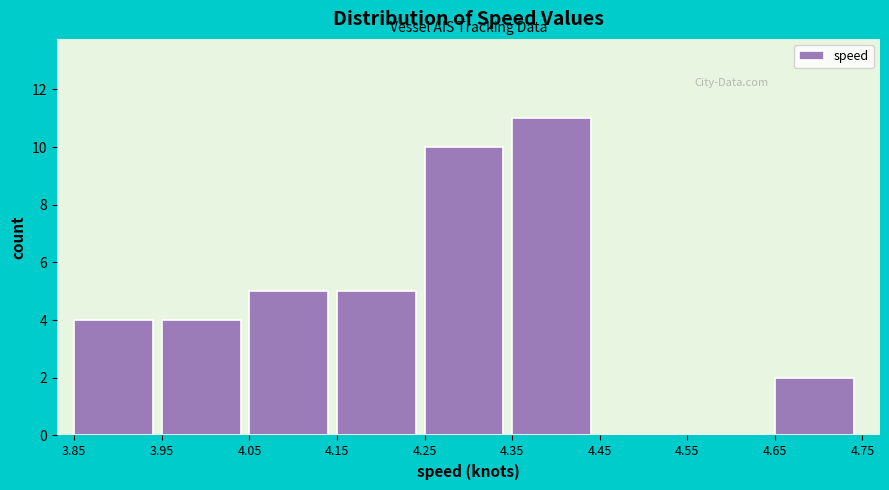

Reading left to right, transcribe this chart: for each bar, give the range it covers on the x-axis and its height. The values are not printed on the chart, so give them approximately, as read against the axis.

3.85 to 3.95: 4
3.95 to 4.05: 4
4.05 to 4.15: 5
4.15 to 4.25: 5
4.25 to 4.35: 10
4.35 to 4.45: 11
4.45 to 4.55: 0
4.55 to 4.65: 0
4.65 to 4.75: 2